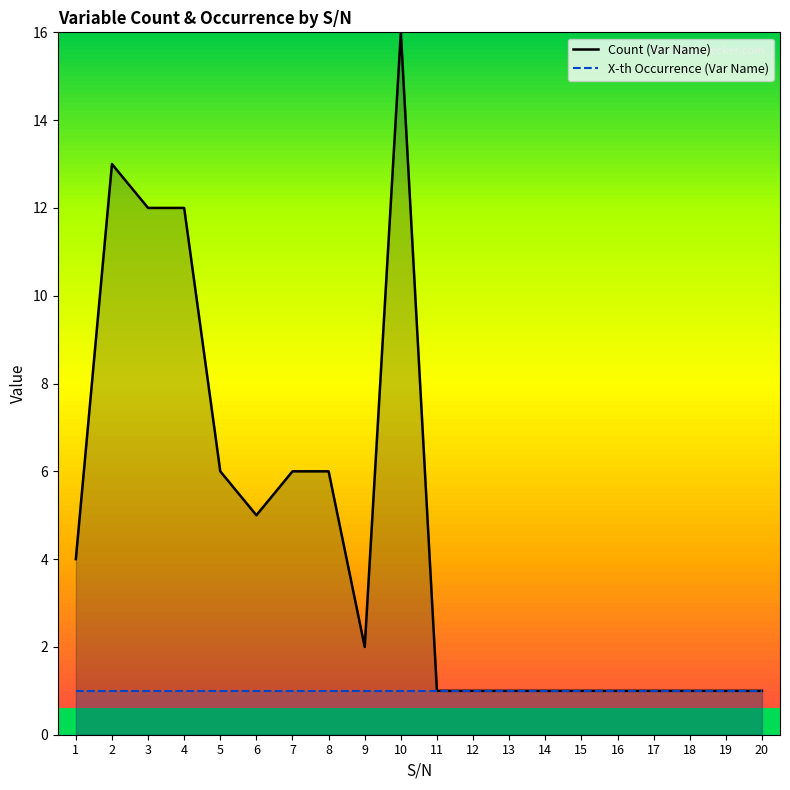

At which label does Count (Var Name) reach its minimum?

11